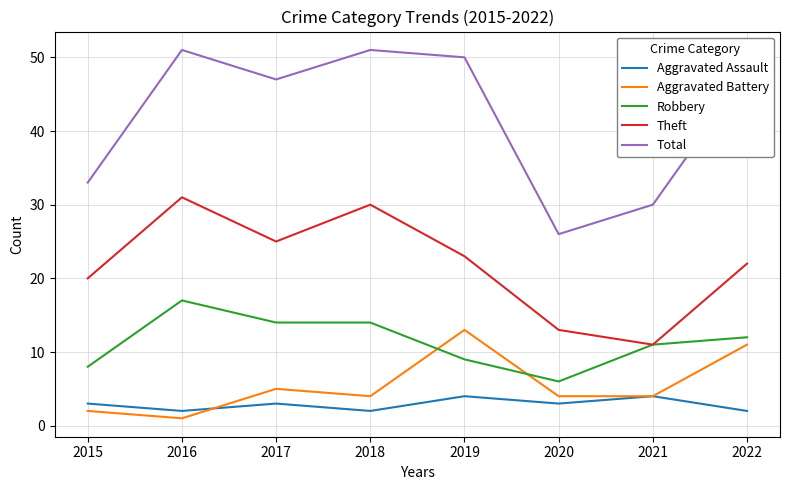

Which series has the largest total across all categories?

Total